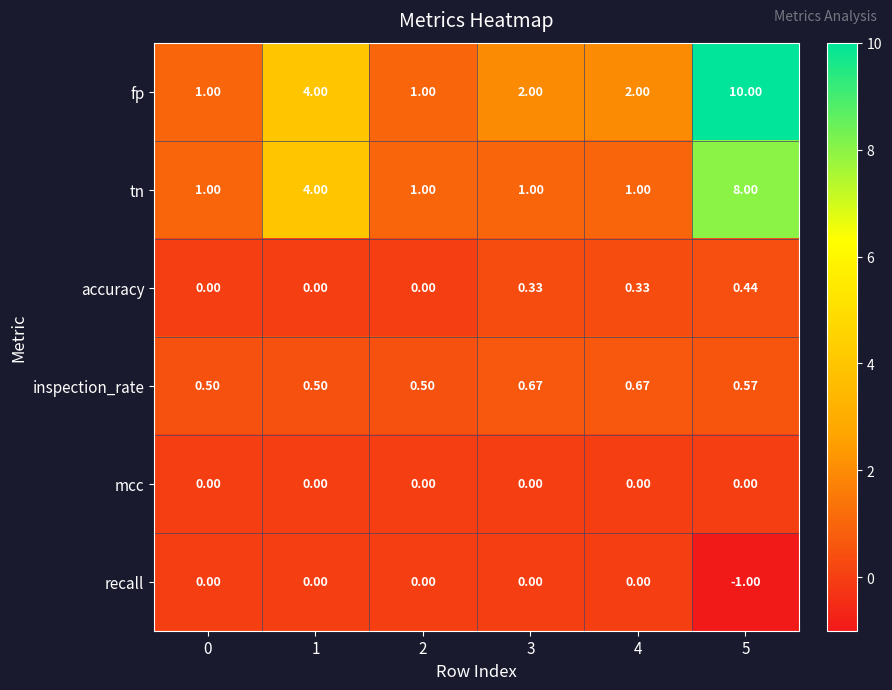

How many values in accuracy are above zero?

3